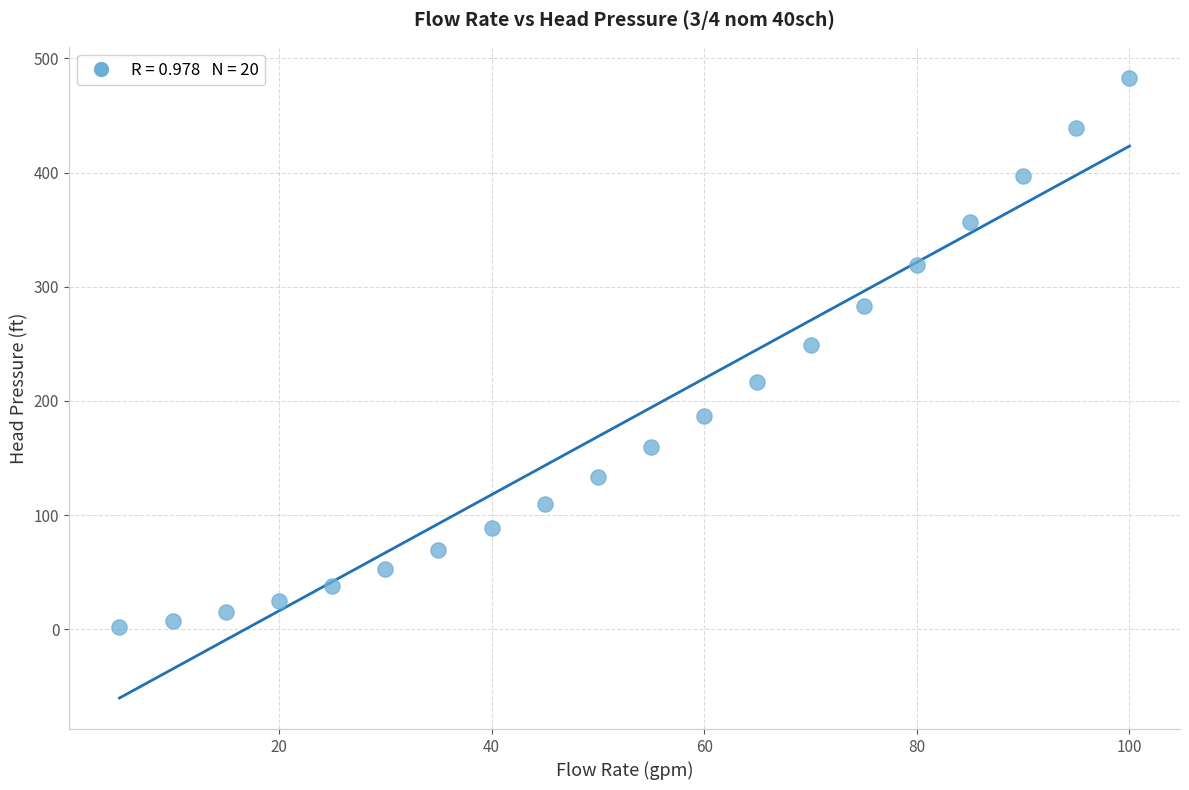

What is the range of Y values (max minus min)?

480.8